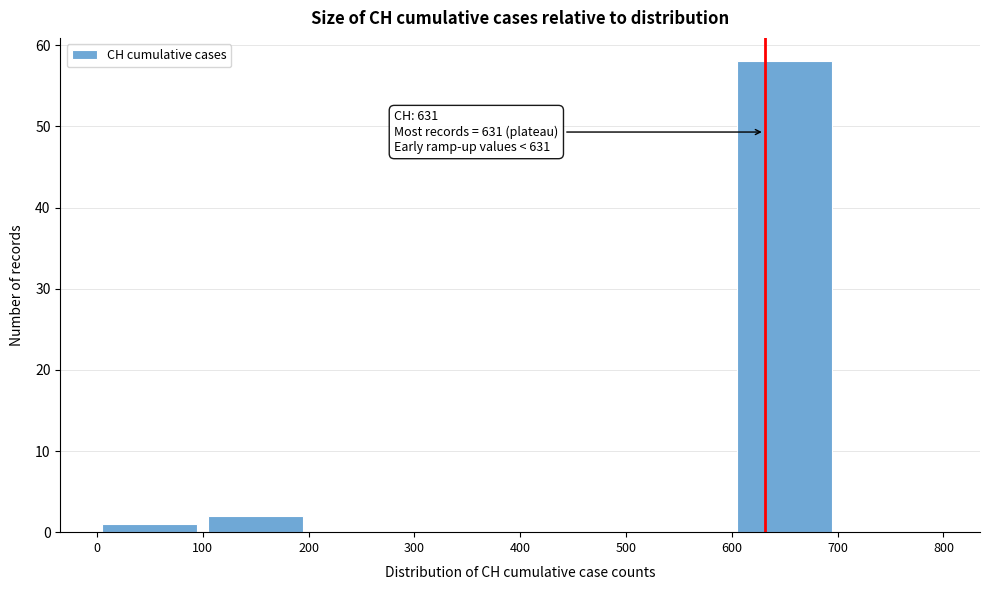

Which range on the x-axis has the tallest bar?

600 to 700